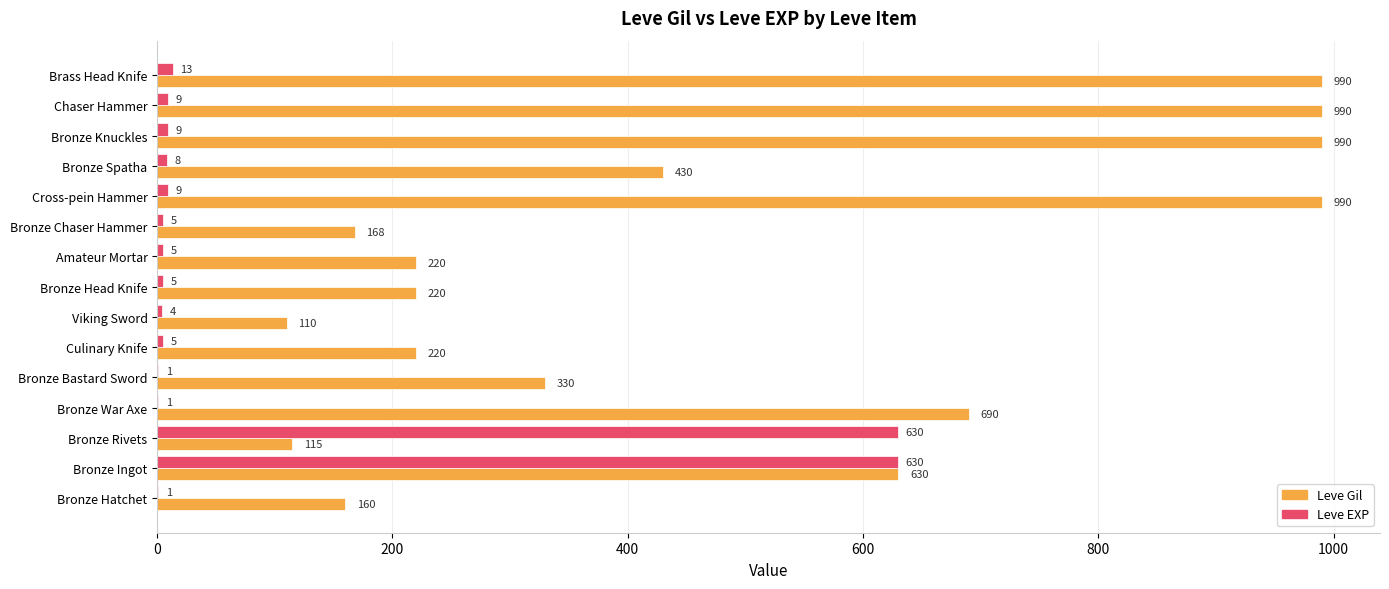

What is the sum of the Leve Gil values at Bronze Ingot and Culinary Knife?

850